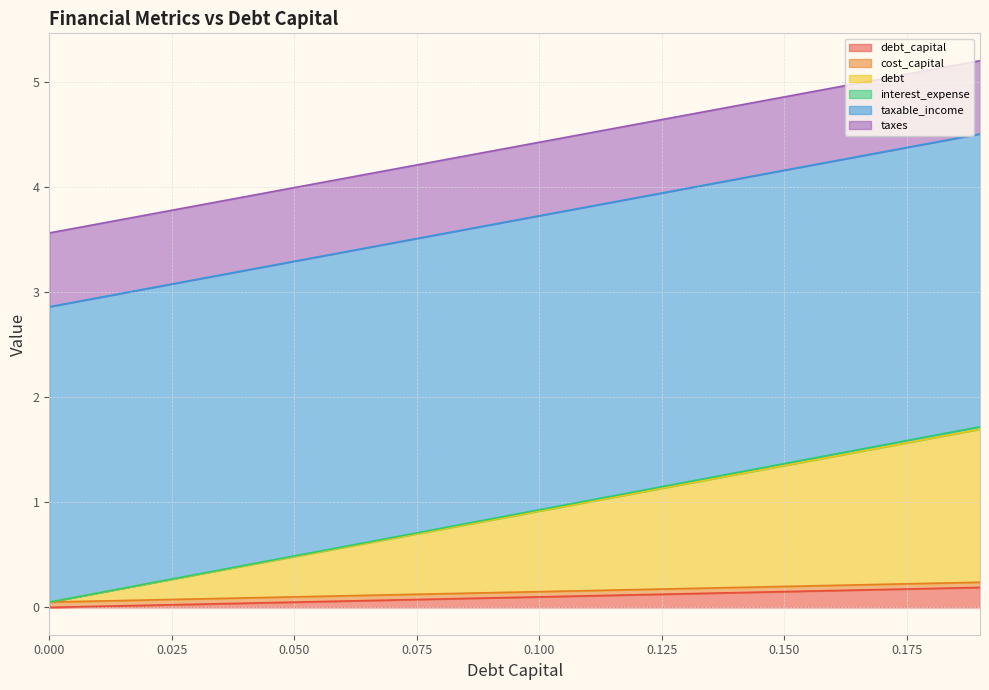

What are all the series names shown in the legend?

debt_capital, cost_capital, debt, interest_expense, taxable_income, taxes